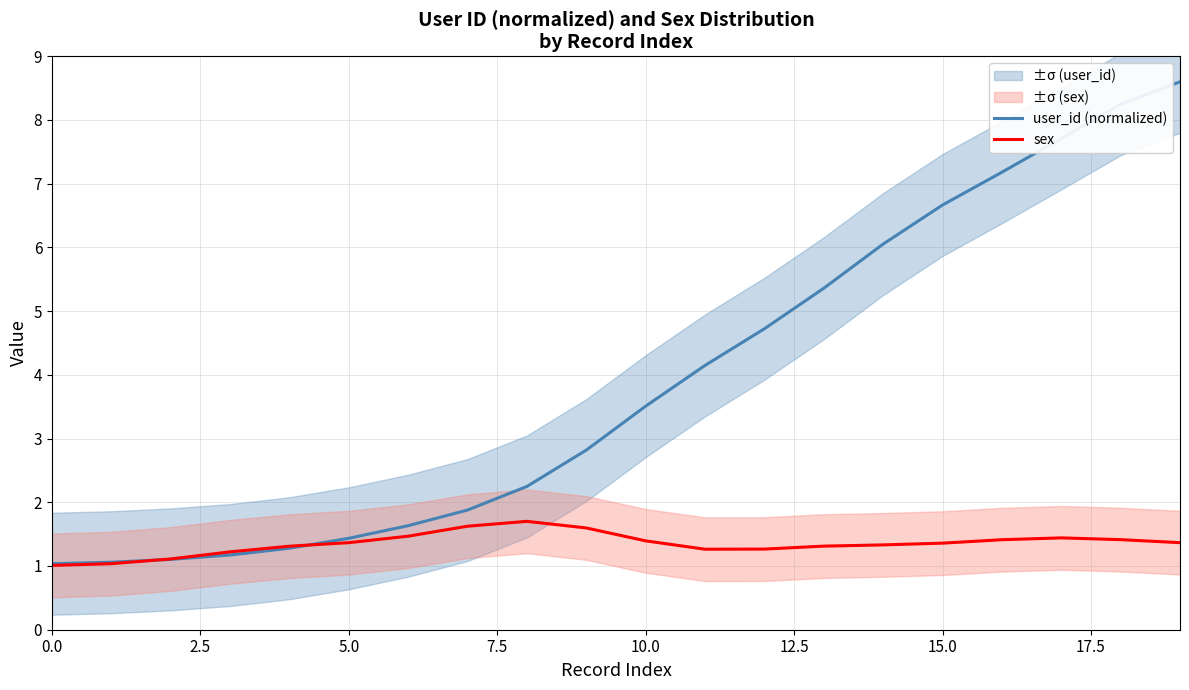

True or false: sex and user_id (normalized) intersect in this chart.

True